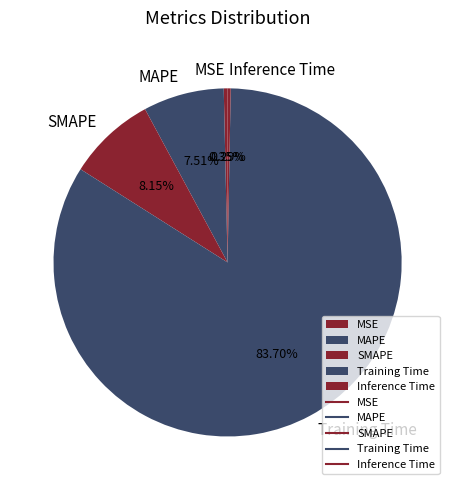

What percentage is the Training Time slice, to the nearest percent?

84%